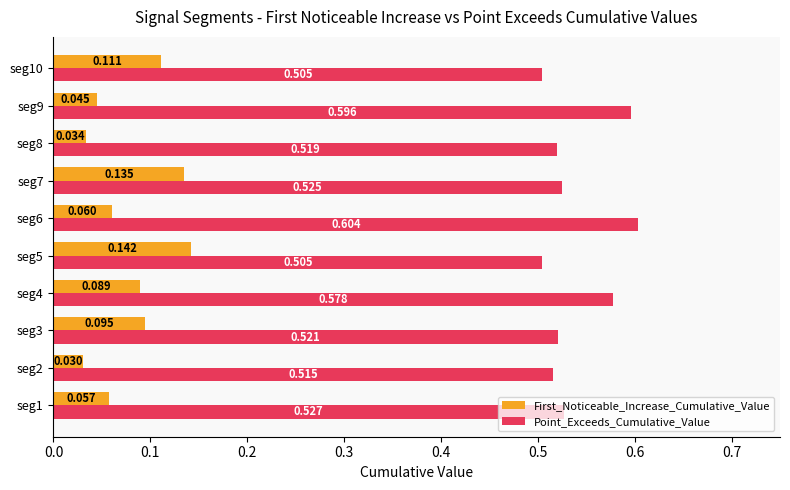

Which series has the largest range (max minus min)?

First_Noticeable_Increase_Cumulative_Value